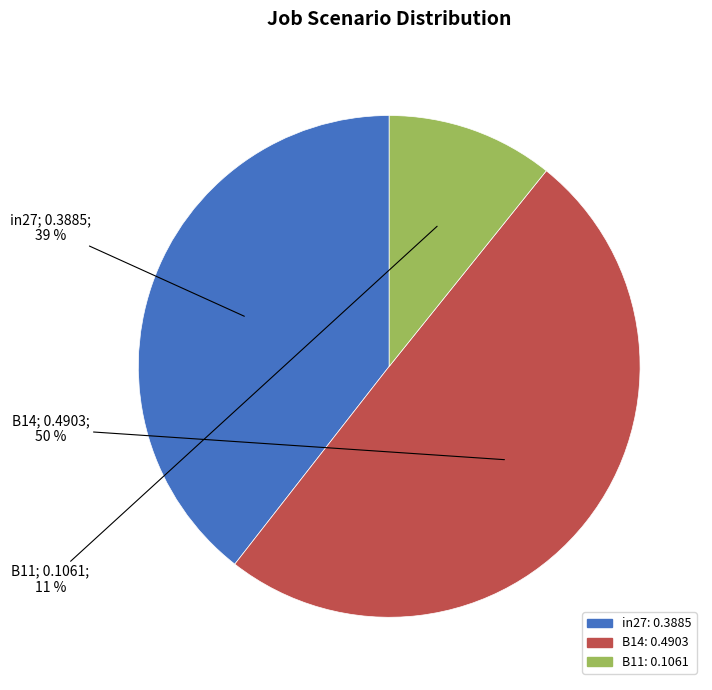

Count the number of slices in the pie.

3